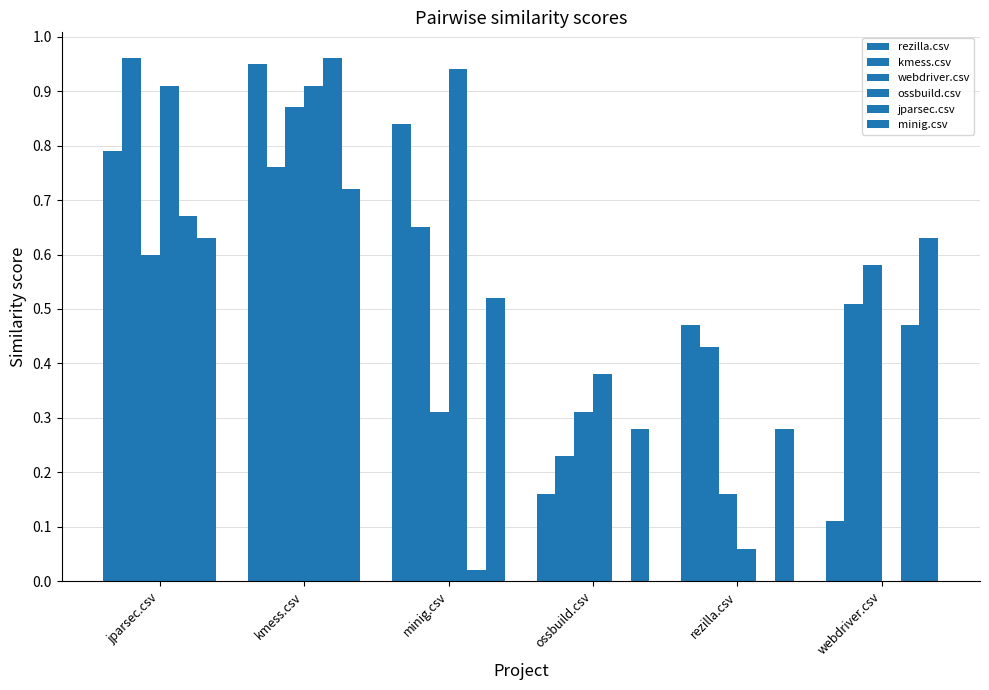

Which label corresponds to the smallest value in the chart?

webdriver.csv